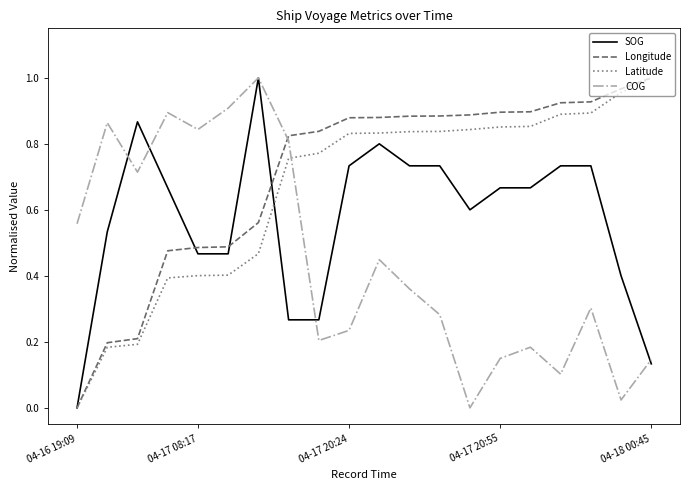

True or false: Latitude and COG cross at least once.

True